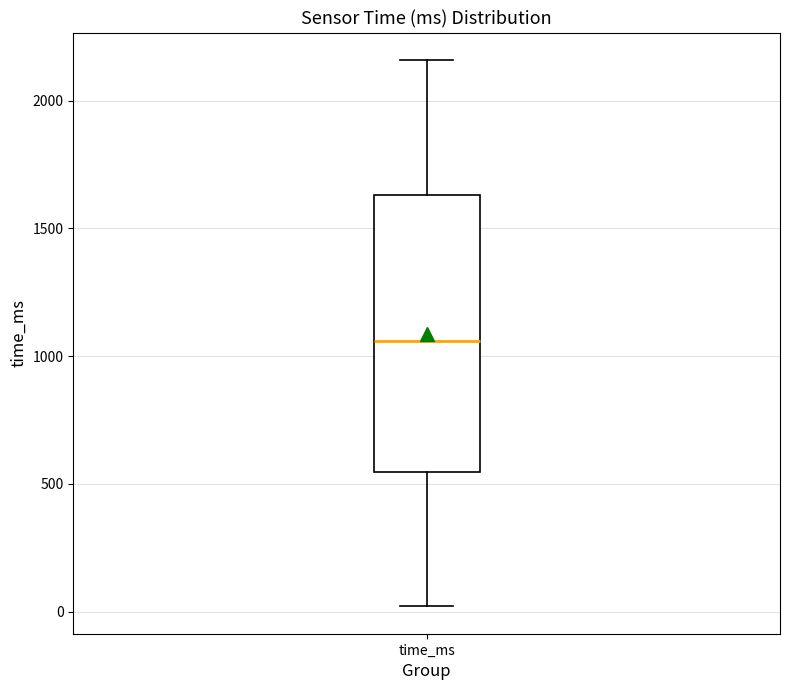

Where does the upper whisker of the box for time_ms end on the y-axis? The values are not printed on the chart, so give them approximately, as read against the axis.

2150